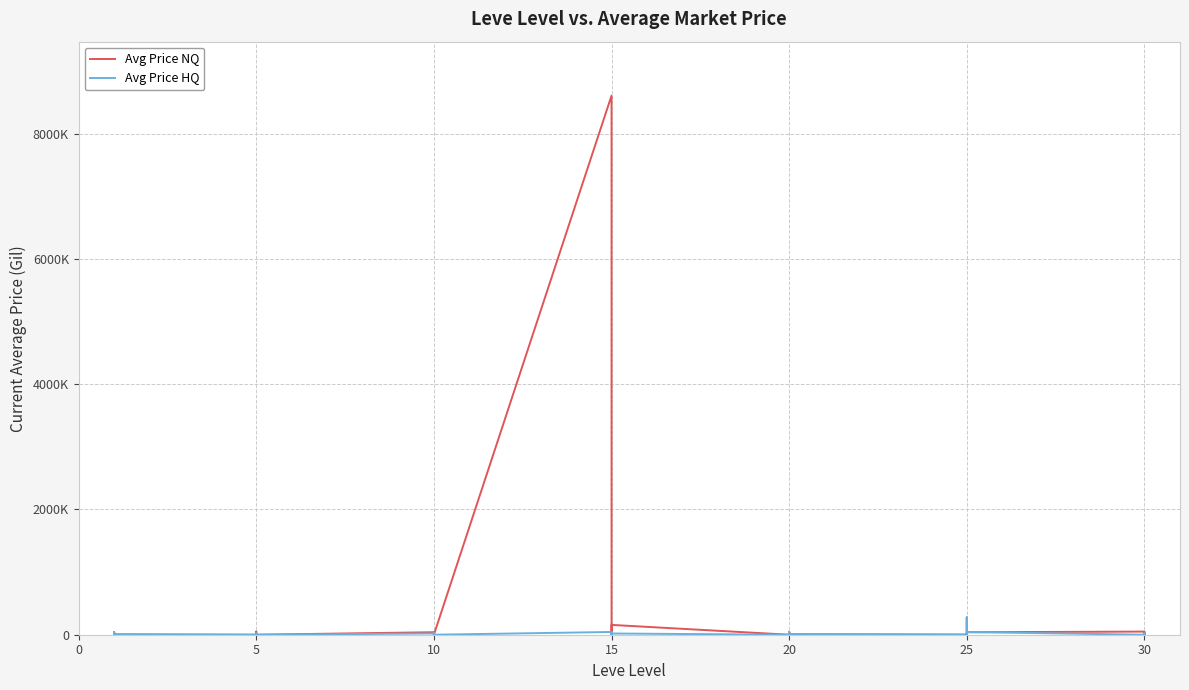

True or false: Avg Price HQ has a value of 0.0 at 15.

True